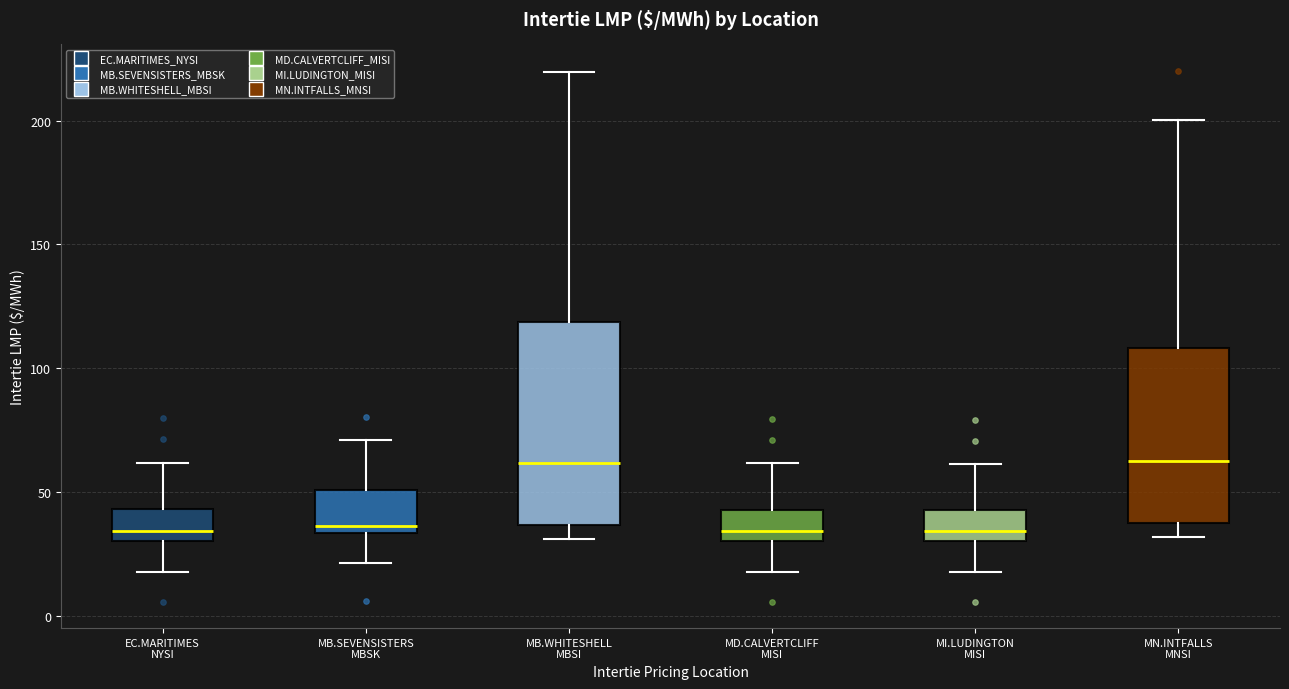

Reading left to right, transcribe this box plot: for each box, give where its median line is, the range the box spans, and where its two whiskers end, as read against the y-axis. The values are not printed on the chart, so give them approximately, as read against the axis.

EC.MARITIMES NYSI: median 35, box 30 to 45, whiskers 20 to 60
MB.SEVENSISTERS MBSK: median 35 (just above the box's lower edge), box 35 to 50, whiskers 20 to 70
MB.WHITESHELL MBSI: median 60, box 35 to 120, whiskers 30 to 220
MD.CALVERTCLIFF MISI: median 35, box 30 to 45, whiskers 20 to 60
MI.LUDINGTON MISI: median 35, box 30 to 45, whiskers 20 to 60
MN.INTFALLS MNSI: median 65, box 40 to 110, whiskers 30 to 200